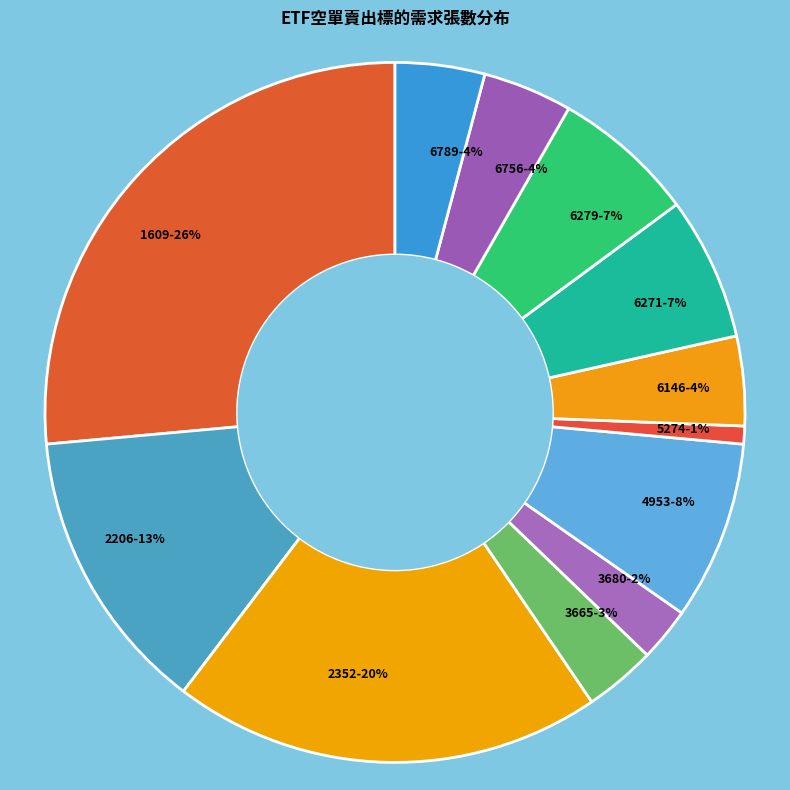

Combined, do 4953 and 5274 account for over 50%?

No